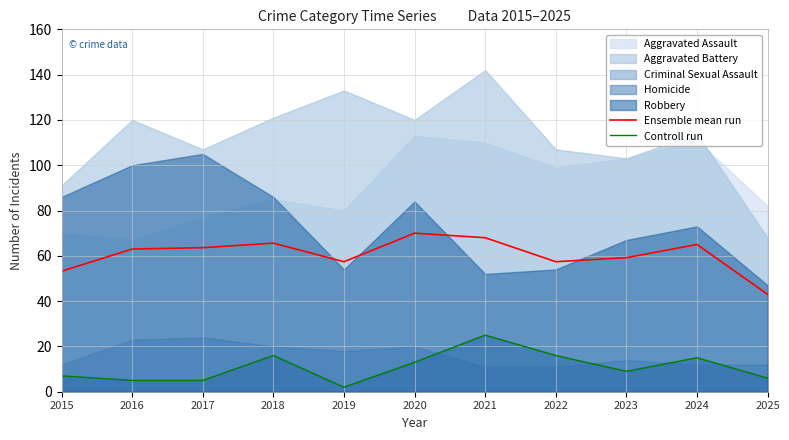

Which category has the lowest value in the Controll run series?

2019